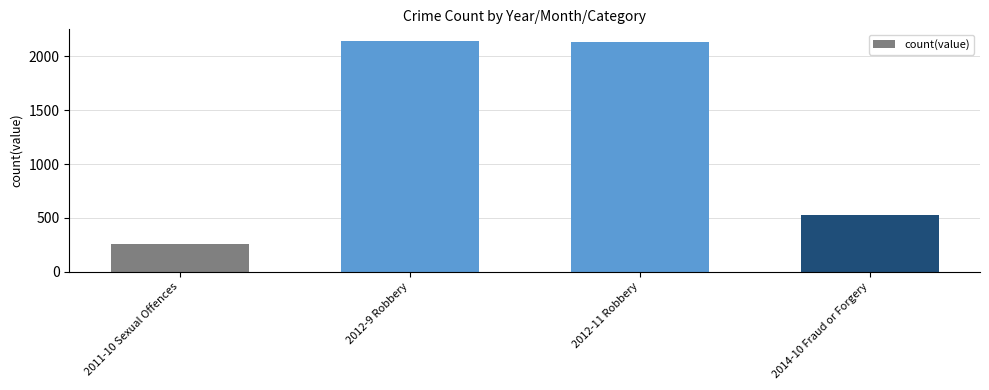

Where does the data first go above 2132?

2012-9 Robbery